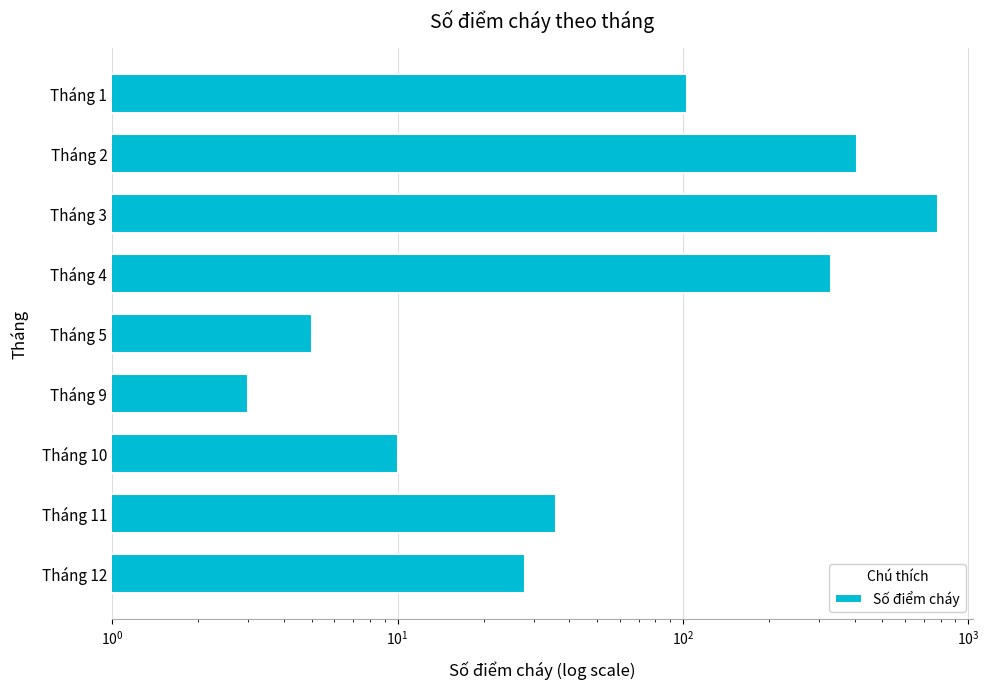

What is the average value?

190